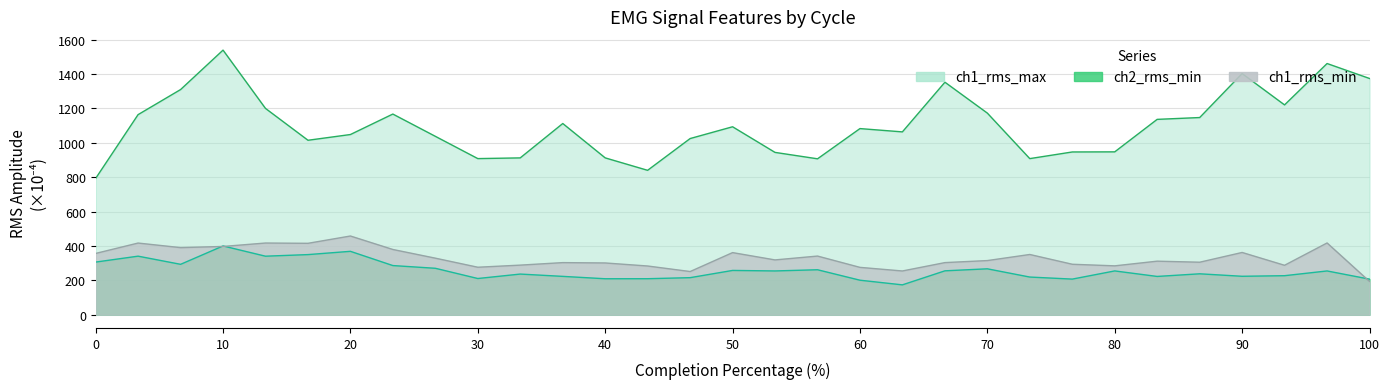

What is the value of the ch1_rms_max point at the 3rd from the left?

1309.3